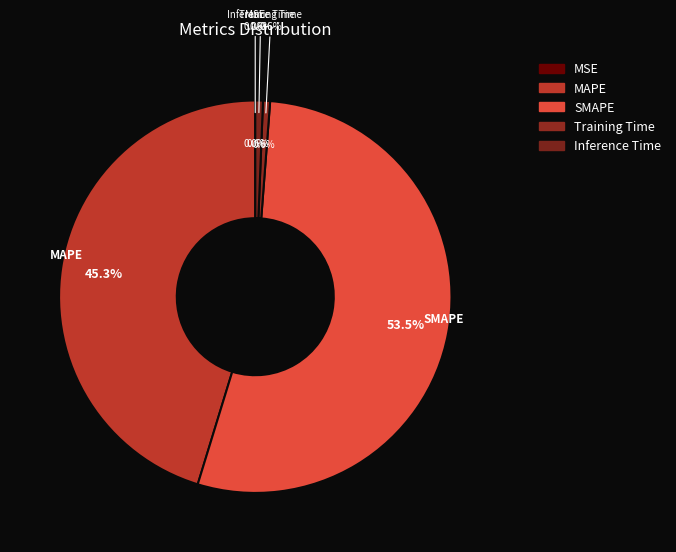

To the nearest percent, what is the average slice percentage?

20%